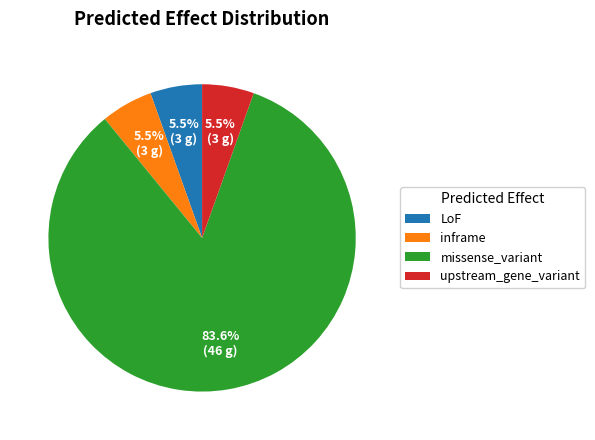

Do missense_variant and inframe together represent more than half of the pie?

Yes